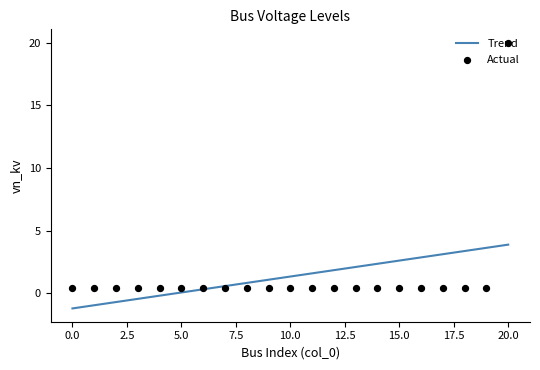

Which series reaches the maximum Y coordinate?

Actual